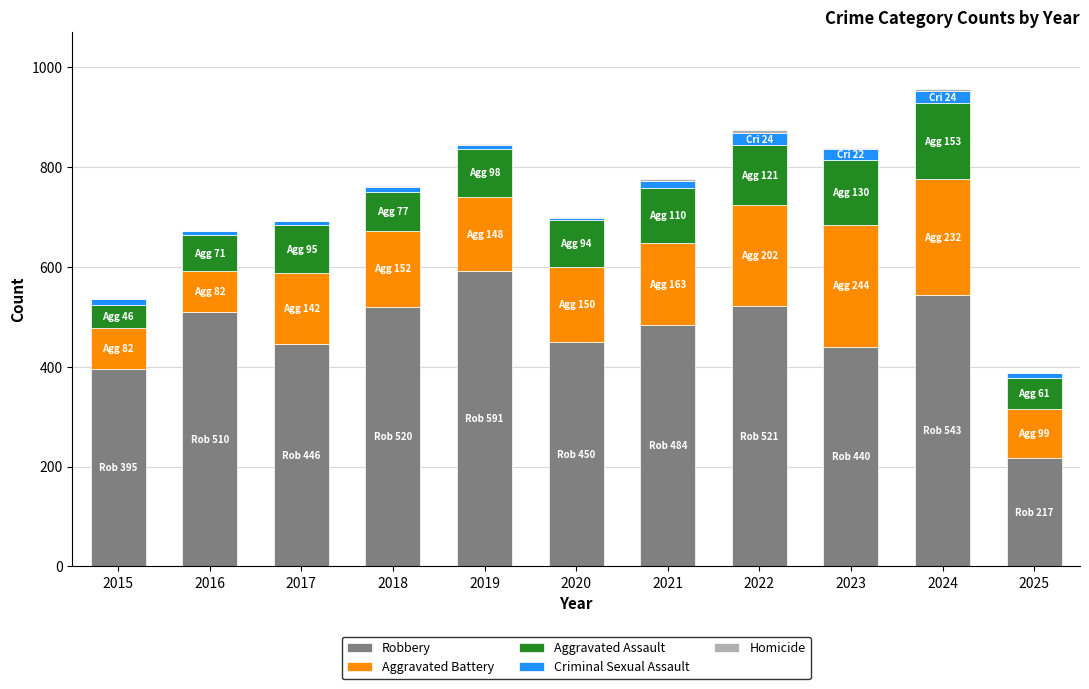

What is the maximum value for Robbery?

591